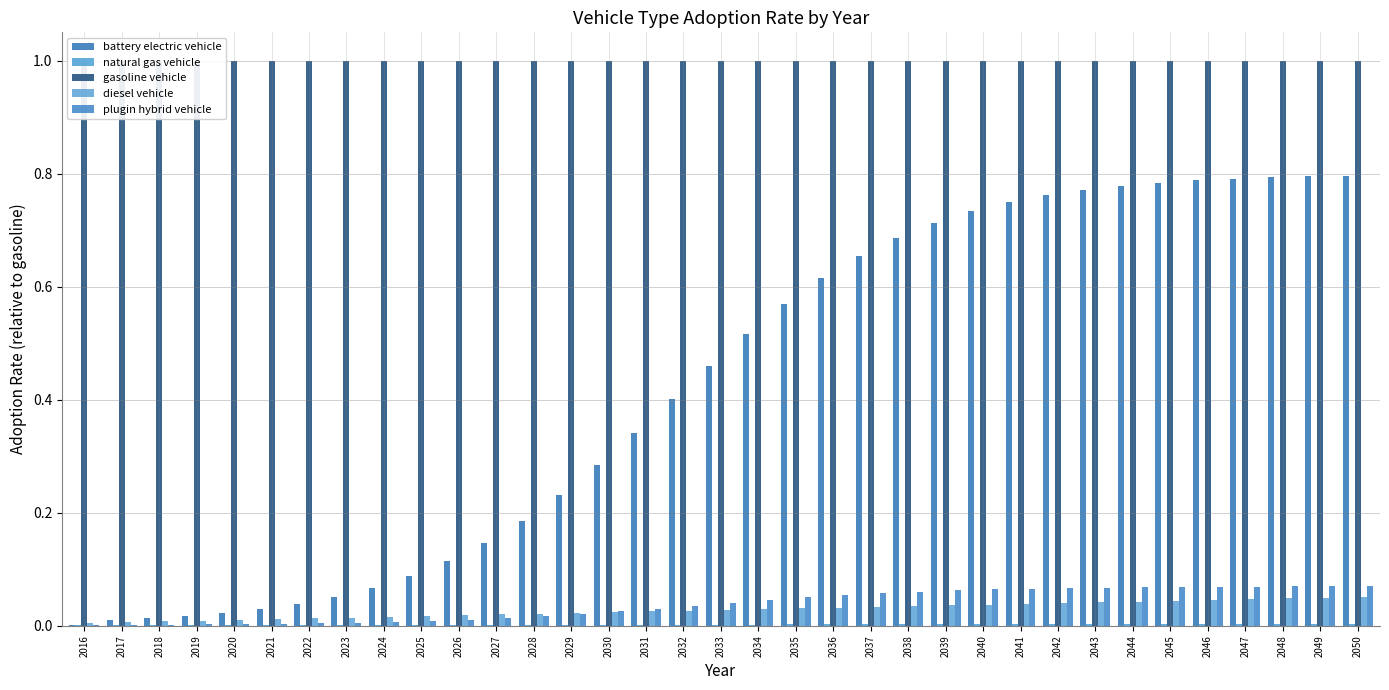

True or false: gasoline vehicle has a value of 0.5 at 2035.

False